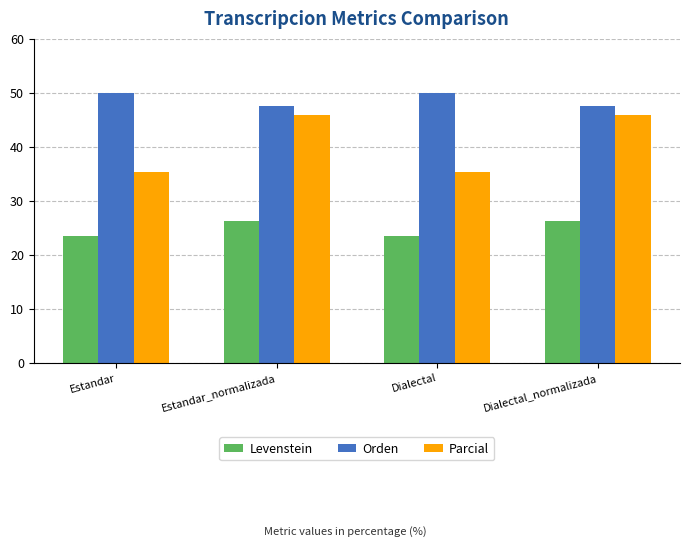

Is it true that Levenstein equals 46.5 at Dialectal_normalizada?

False